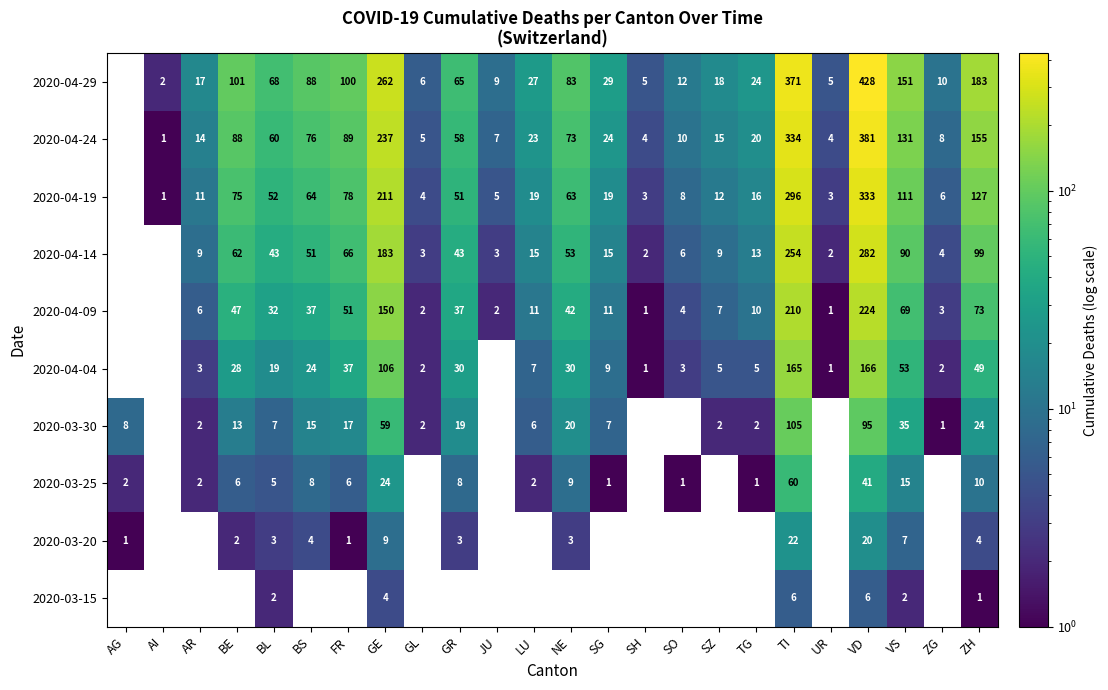

Rank the series at BL from highest to lowest value.

2020-04-29, 2020-04-24, 2020-04-19, 2020-04-14, 2020-04-09, 2020-04-04, 2020-03-30, 2020-03-25, 2020-03-20, 2020-03-15